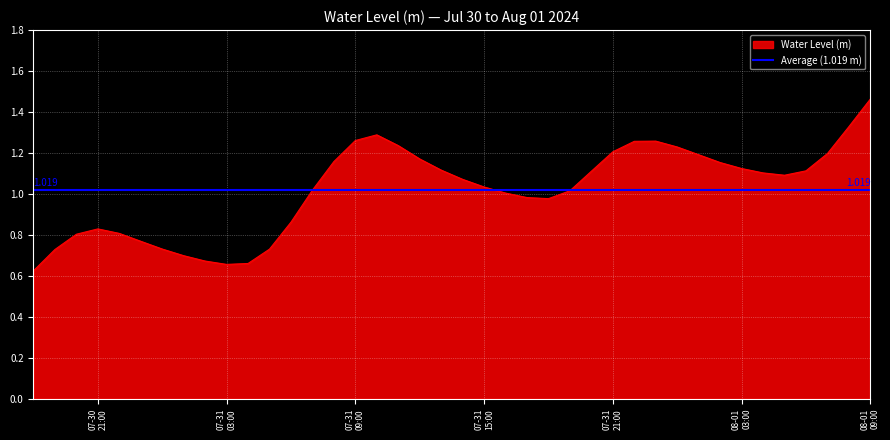

Rank the categories by value from lowest to highest.

2024-07-30 18:00:00, 2024-07-31 03:00:00, 2024-07-31 04:00:00, 2024-07-31 02:00:00, 2024-07-31 01:00:00, 2024-07-30 19:00:00, 2024-07-31 05:00:00, 2024-07-31 00:00:00, 2024-07-30 23:00:00, 2024-07-30 20:00:00, 2024-07-30 22:00:00, 2024-07-30 21:00:00, 2024-07-31 06:00:00, 2024-07-31 18:00:00, 2024-07-31 17:00:00, 2024-07-31 16:00:00, 2024-07-31 19:00:00, 2024-07-31 07:00:00, 2024-07-31 15:00:00, 2024-07-31 14:00:00, 2024-08-01 05:00:00, 2024-08-01 04:00:00, 2024-07-31 20:00:00, 2024-08-01 06:00:00, 2024-07-31 13:00:00, 2024-08-01 03:00:00, 2024-08-01 02:00:00, 2024-07-31 08:00:00, 2024-07-31 12:00:00, 2024-08-01 01:00:00, 2024-08-01 07:00:00, 2024-07-31 21:00:00, 2024-08-01 00:00:00, 2024-07-31 11:00:00, 2024-07-31 22:00:00, 2024-07-31 23:00:00, 2024-07-31 09:00:00, 2024-07-31 10:00:00, 2024-08-01 08:00:00, 2024-08-01 09:00:00